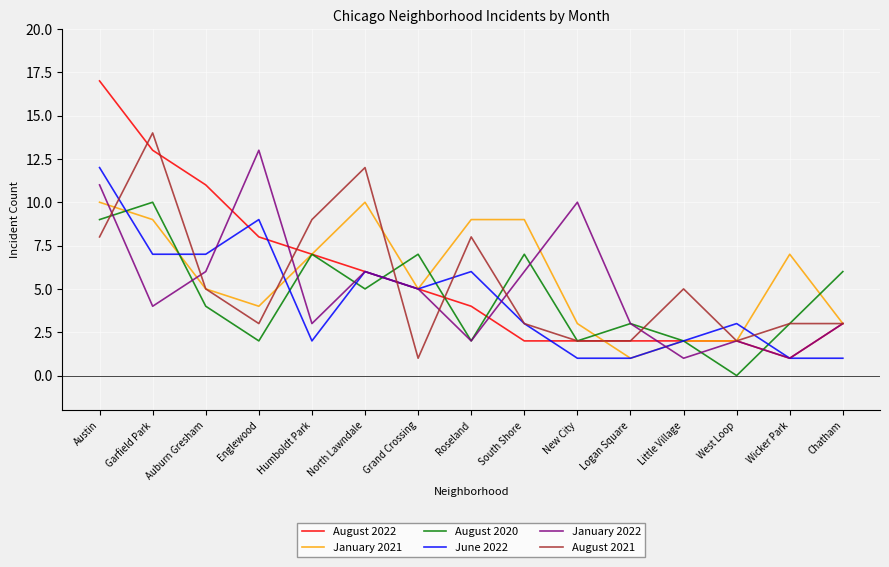

Is this an area chart (filled region under the line)?

No